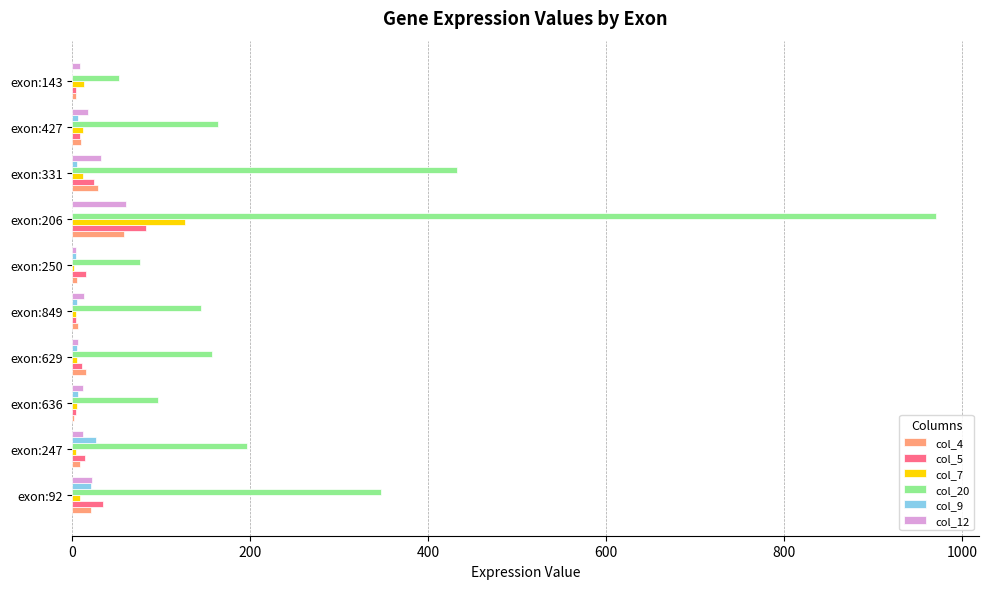

Which category has the highest value across all series?

exon:206